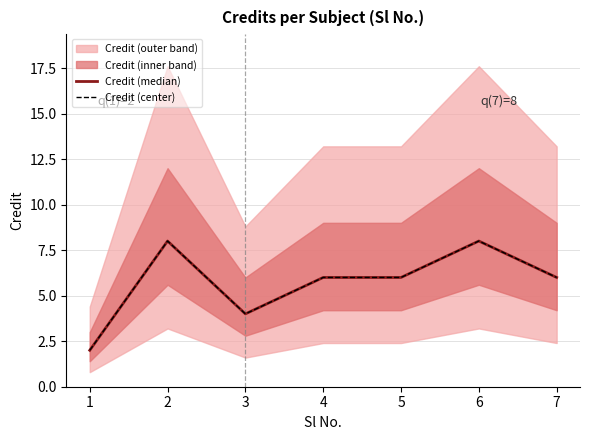

Reading left to right, what are all the values shown in this chart?

Credit (median): 1=2	2=8	3=4	4=6	5=6	6=8	7=6
Credit (center): 1=2	2=8	3=4	4=6	5=6	6=8	7=6